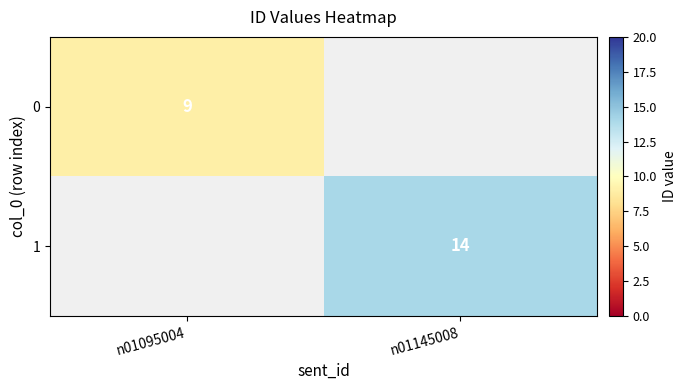

True or false: 1 has a value of 5 at n01145008.

False